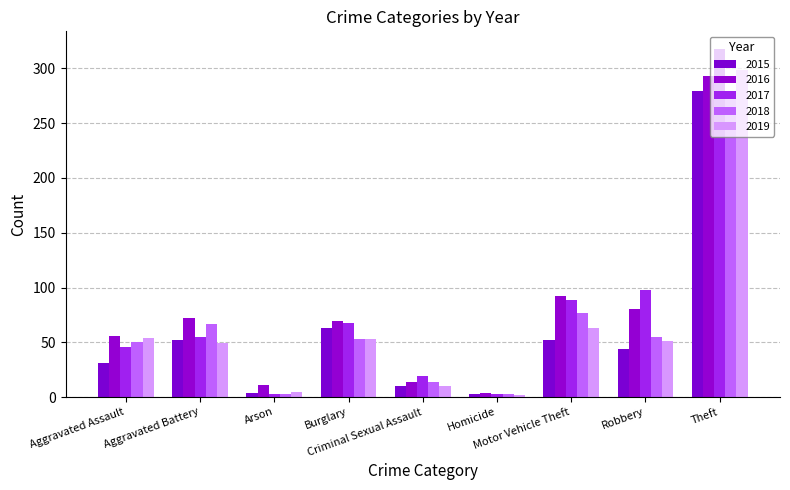

Is it true that 2018 equals 14 at Criminal Sexual Assault?

True